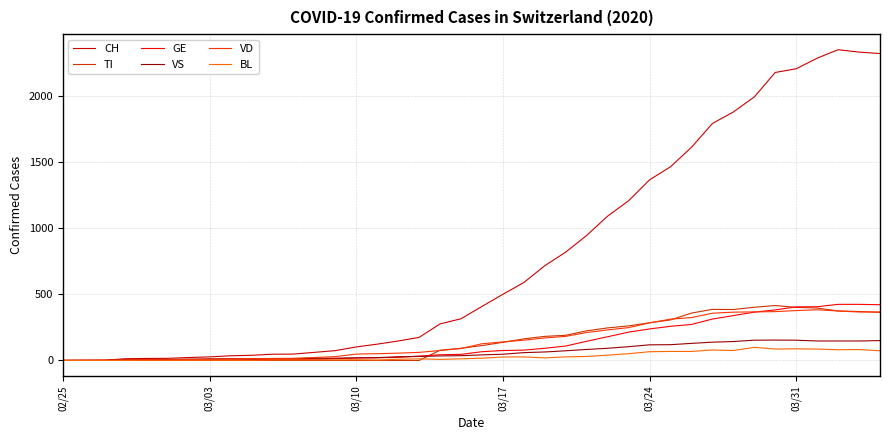

What is the highest value of the BL series?

99